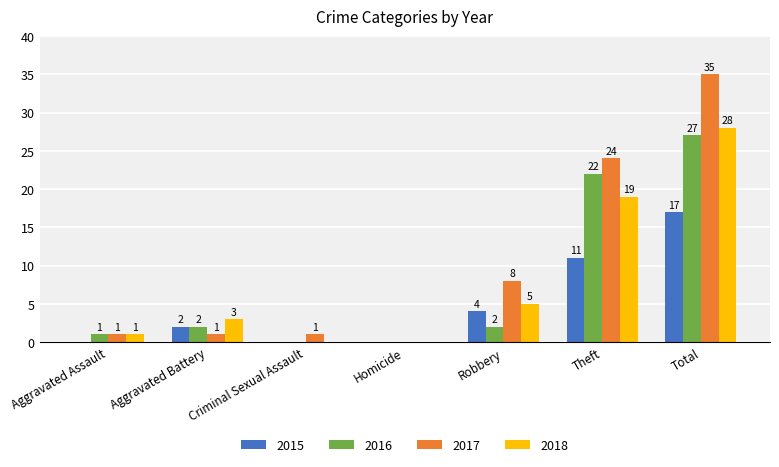

At which label does 2016 reach its peak?

Total